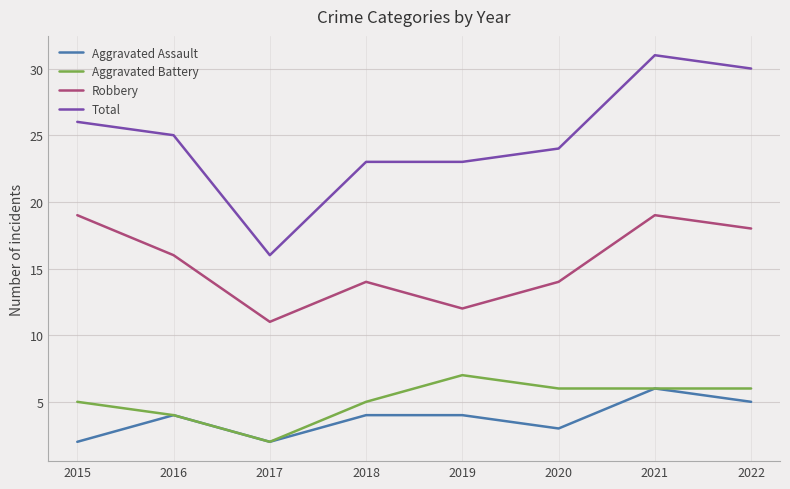

True or false: Total and Aggravated Assault cross at least once.

False